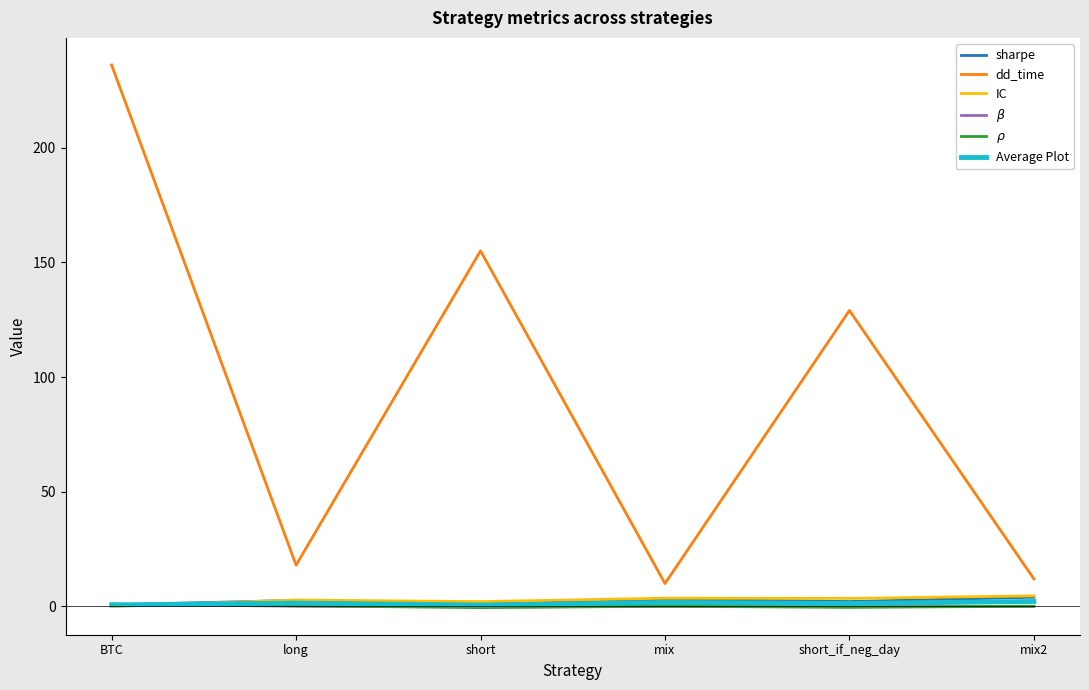

What is the spread (max minus min) of values at mix?

10.0